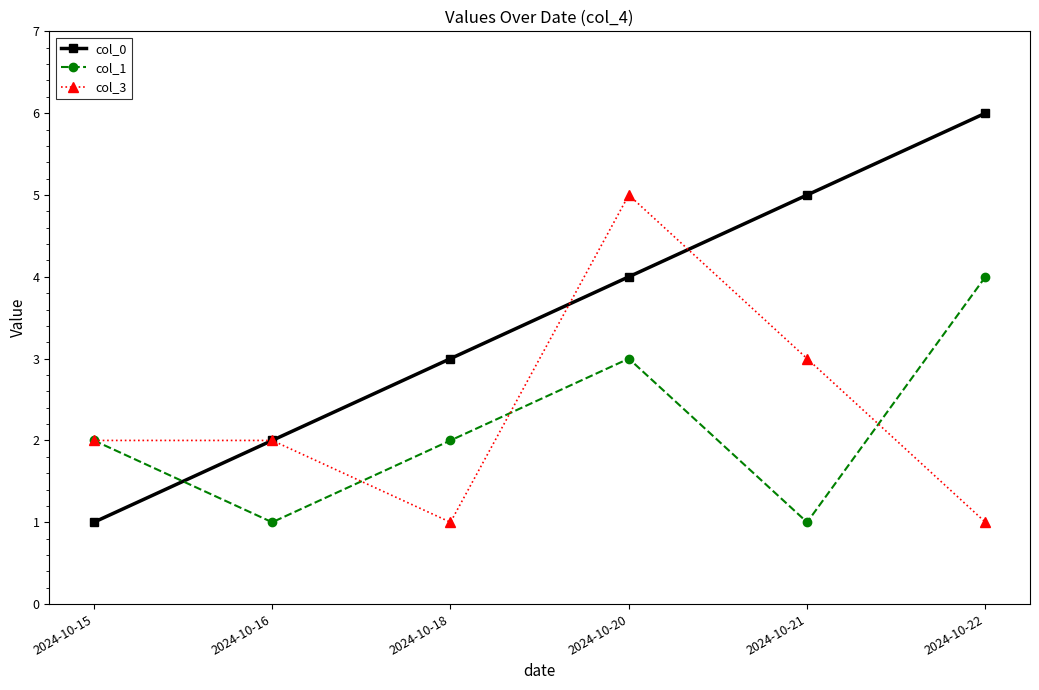

What is the difference between the second highest and minimum values in the col_1 series?

2